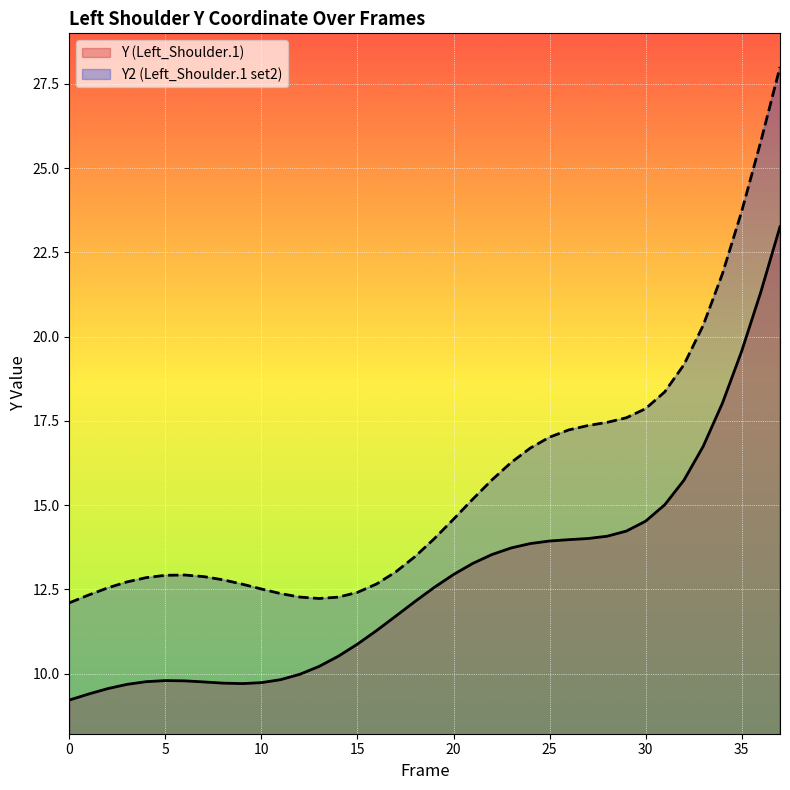

What is the average value of the Y (Left_Shoulder.1) series?

12.8